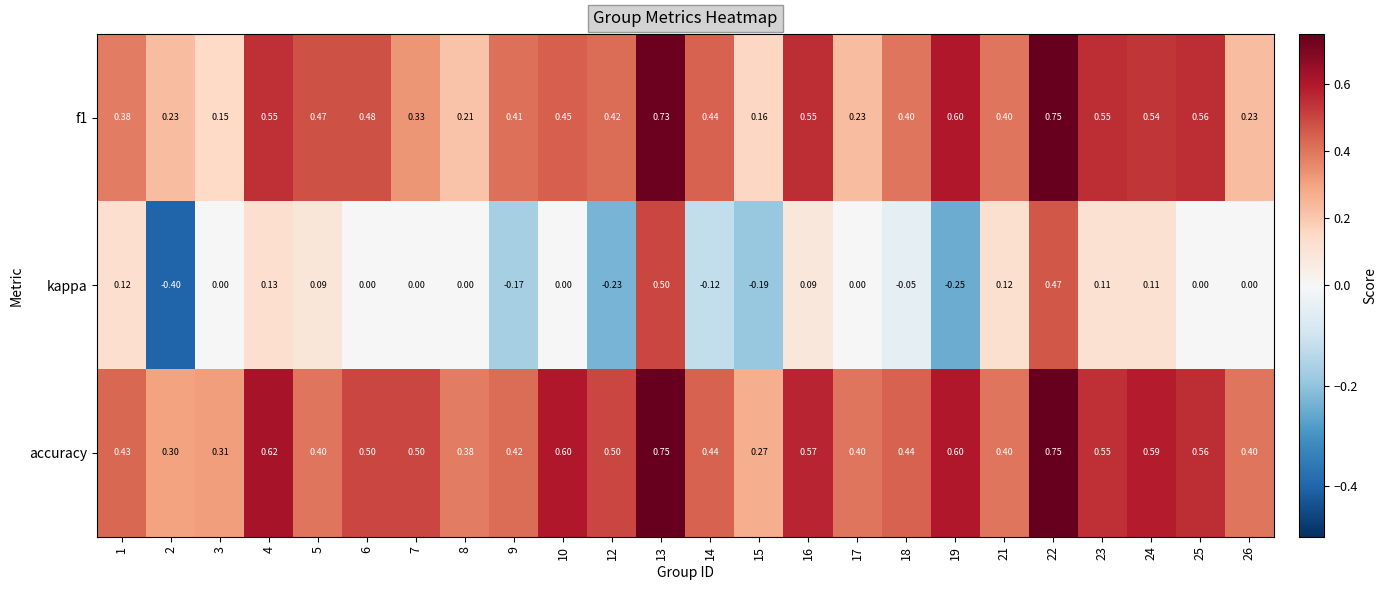

Which series has the widest spread of values?

kappa